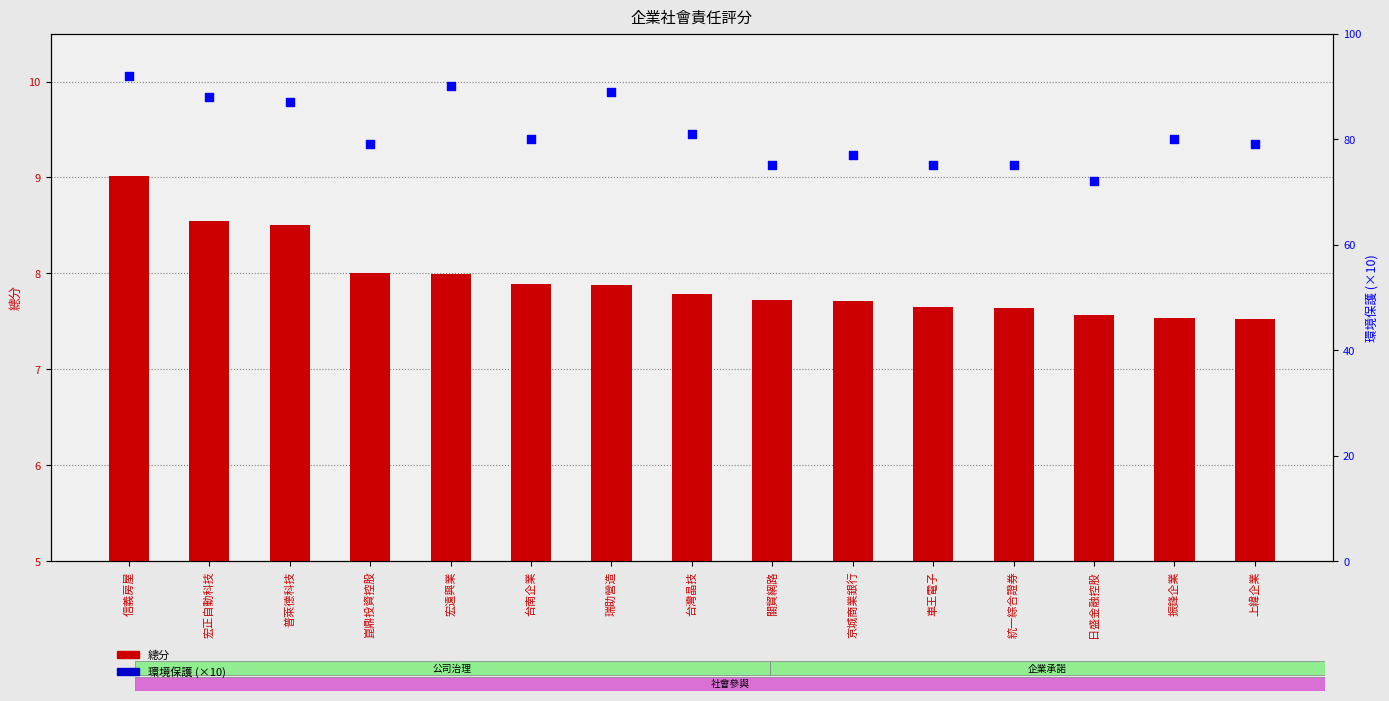

Which series has the largest total across all categories?

環境保護 (×10)